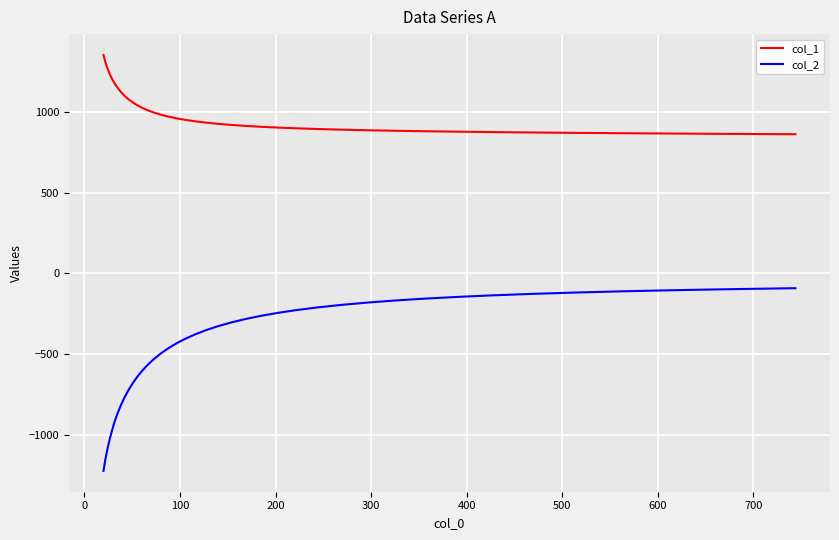

True or false: col_2 and col_1 cross at least once.

False